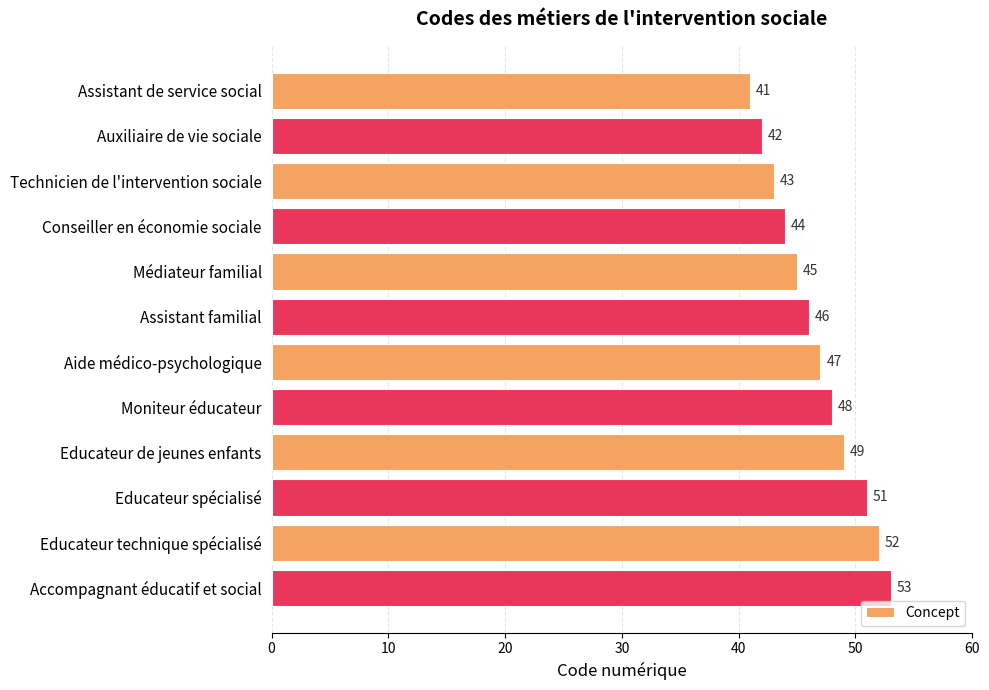

What is the label of the 1st bar from the bottom?

Accompagnant éducatif et social